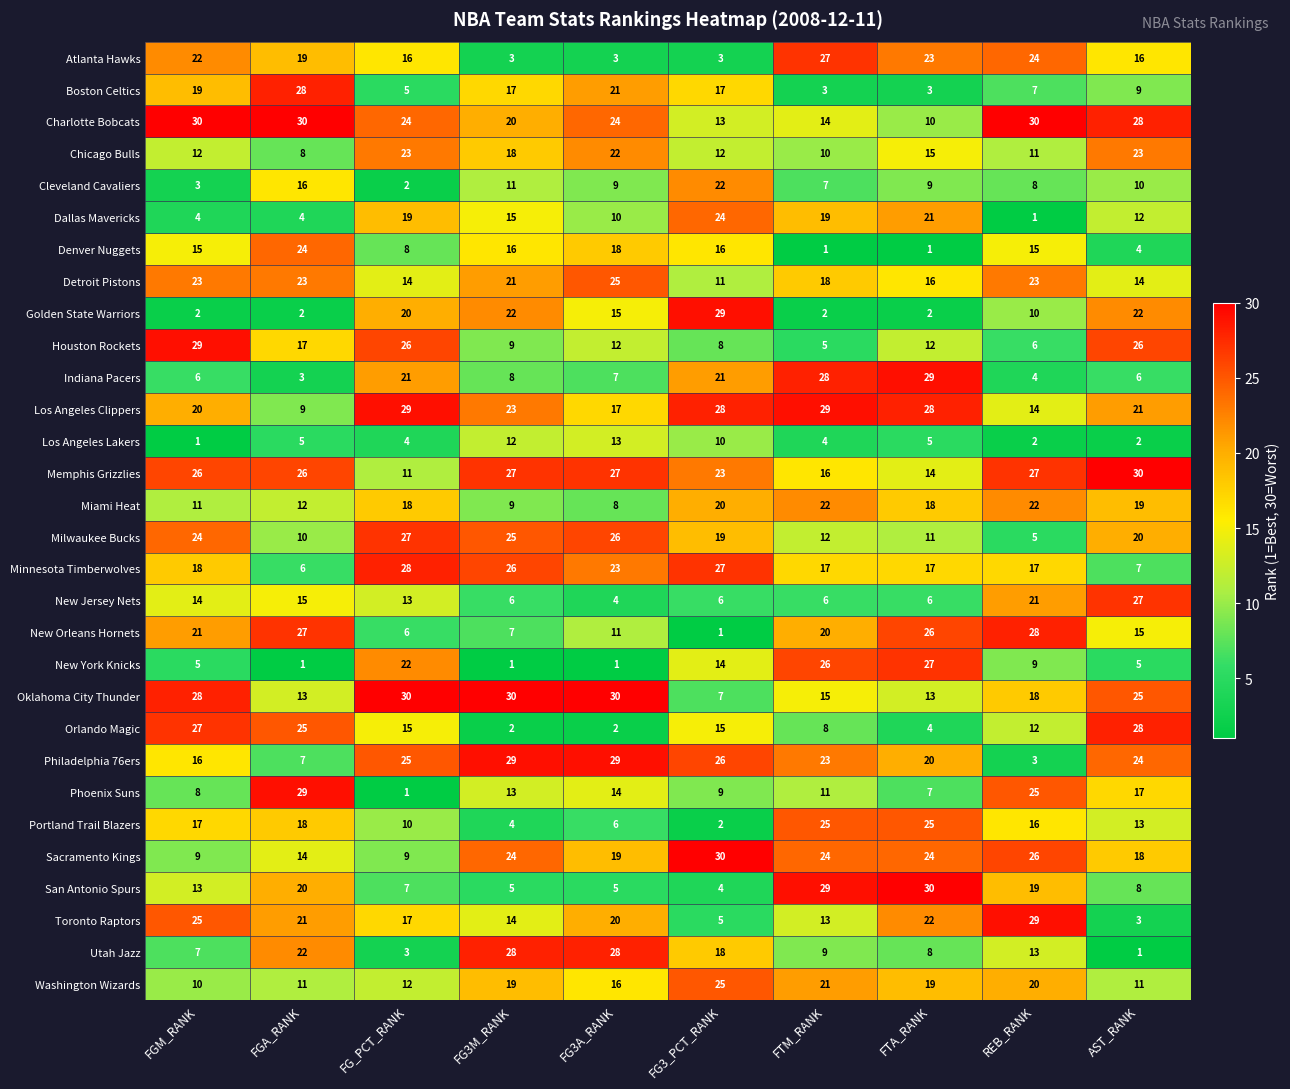

Count the number of categories in the chart.

10